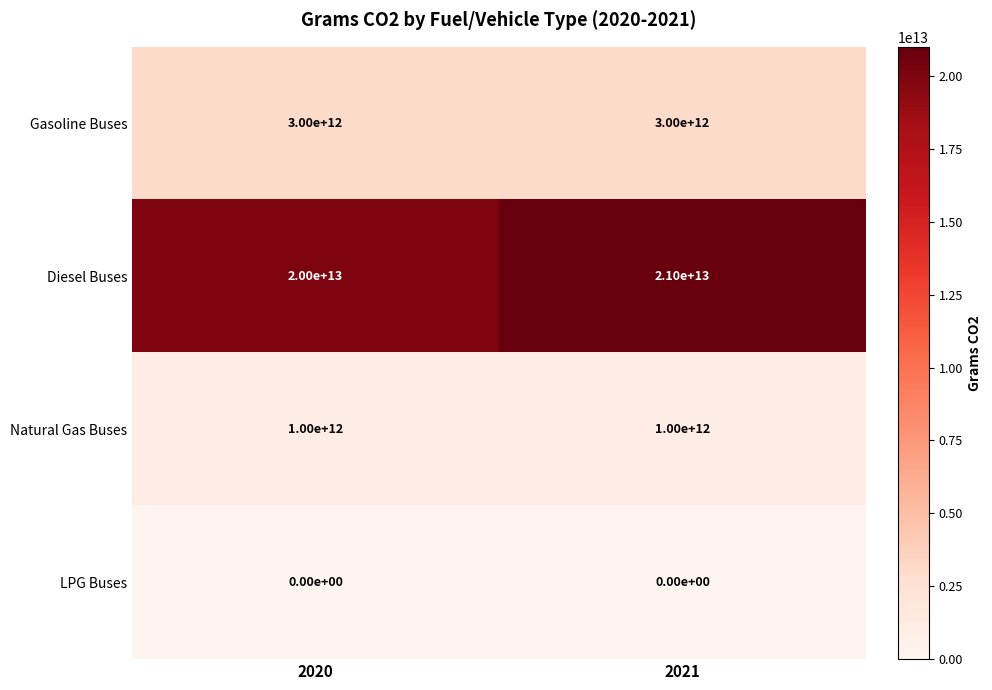

What is the difference between the Diesel Buses values at 2020 and 2021?

1000000000000